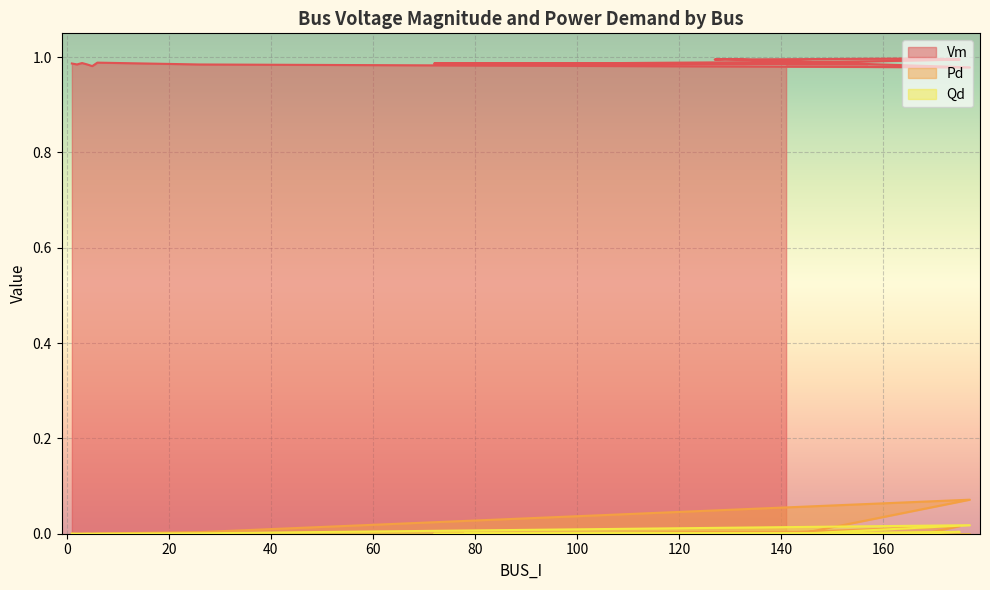

How many lines are shown in the chart?

3